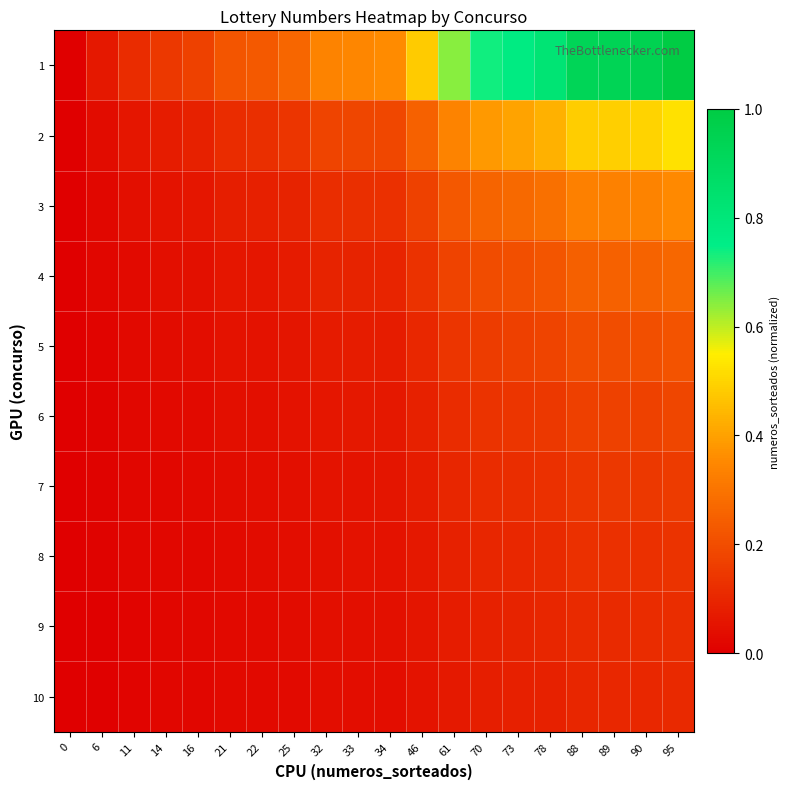

What is the maximum value shown in the chart?

1.0